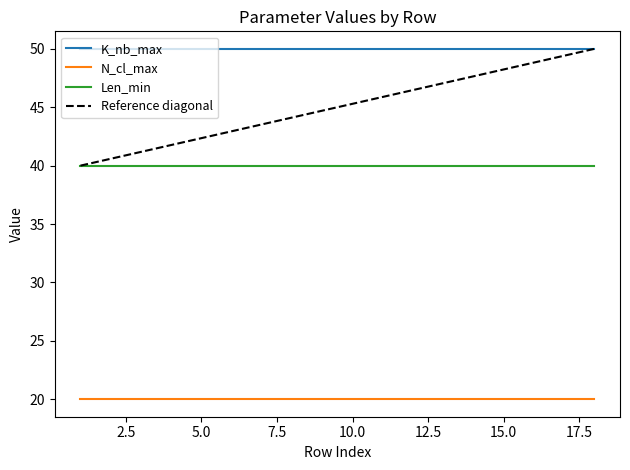

The value of Len_min at 14 is 40. True or false?

True